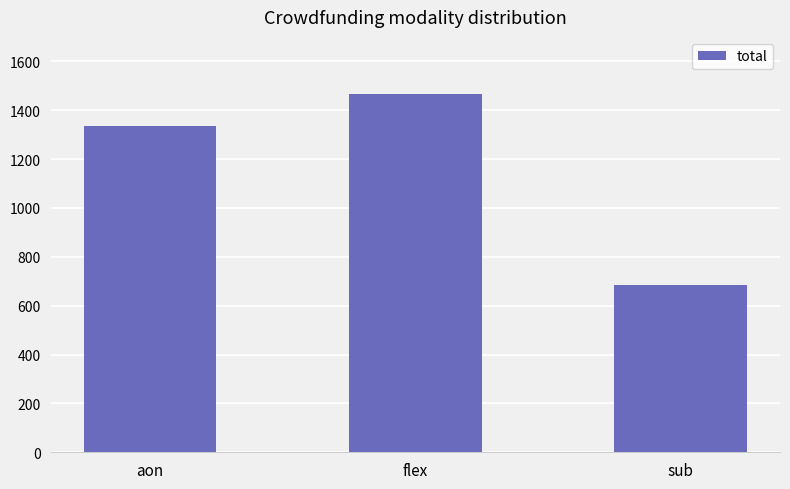

Read the value at aon.

1335